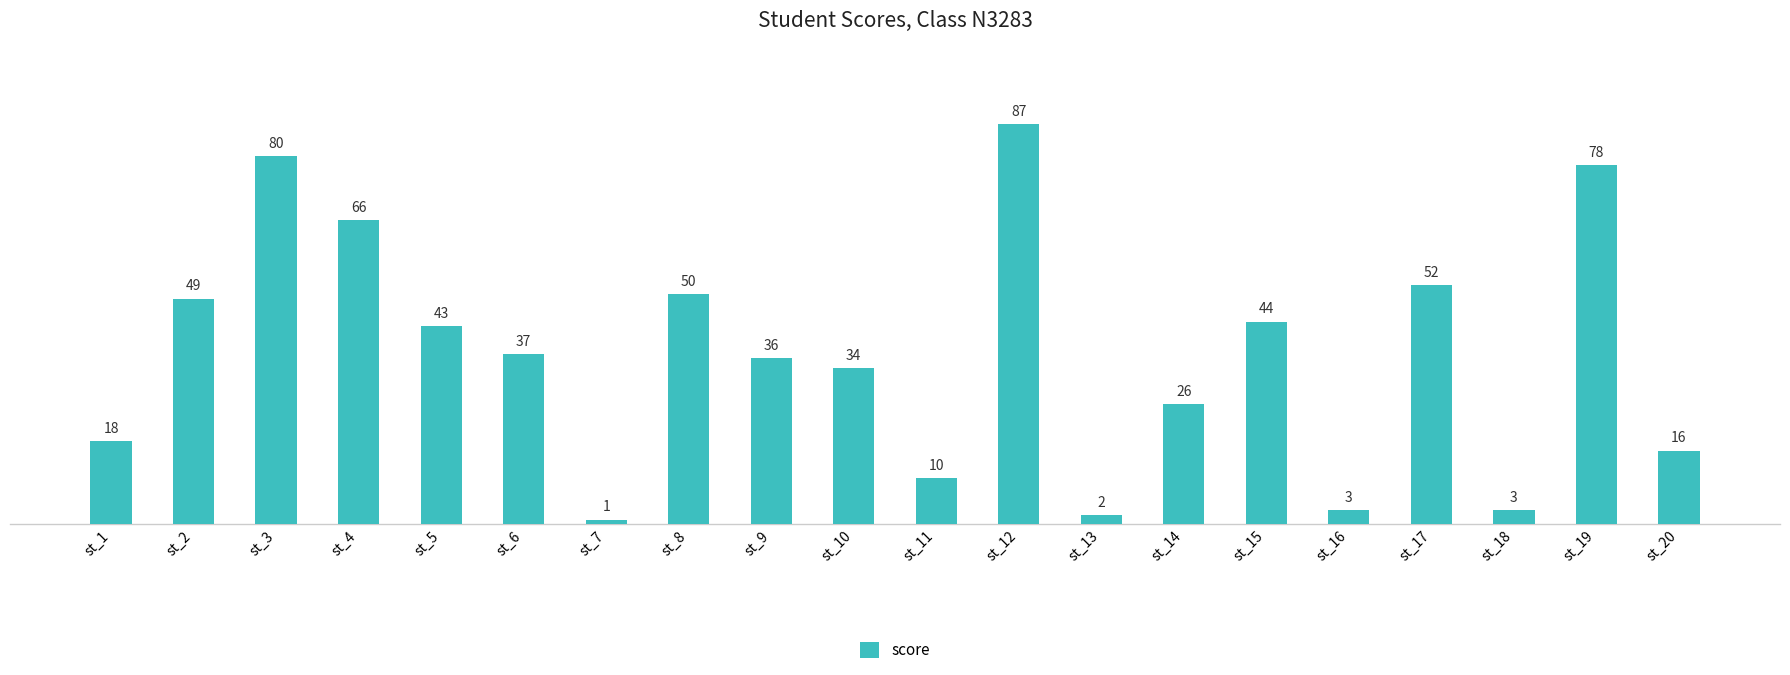

Between st_8 and st_1, which is larger?

st_8